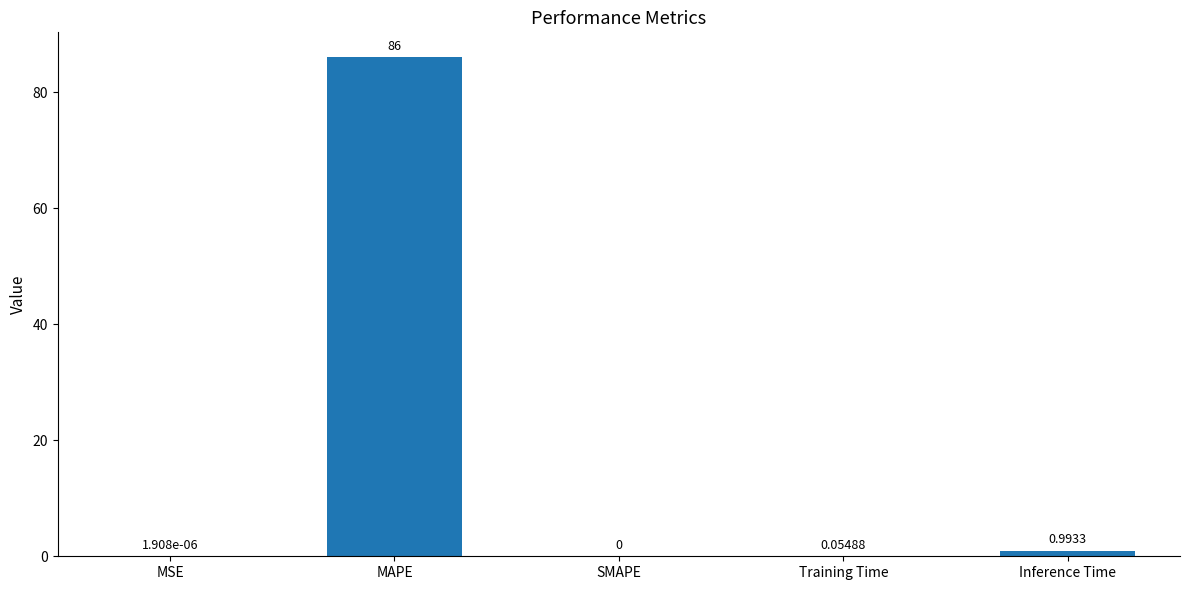

Where is the data nearest to the value 43?

Inference Time